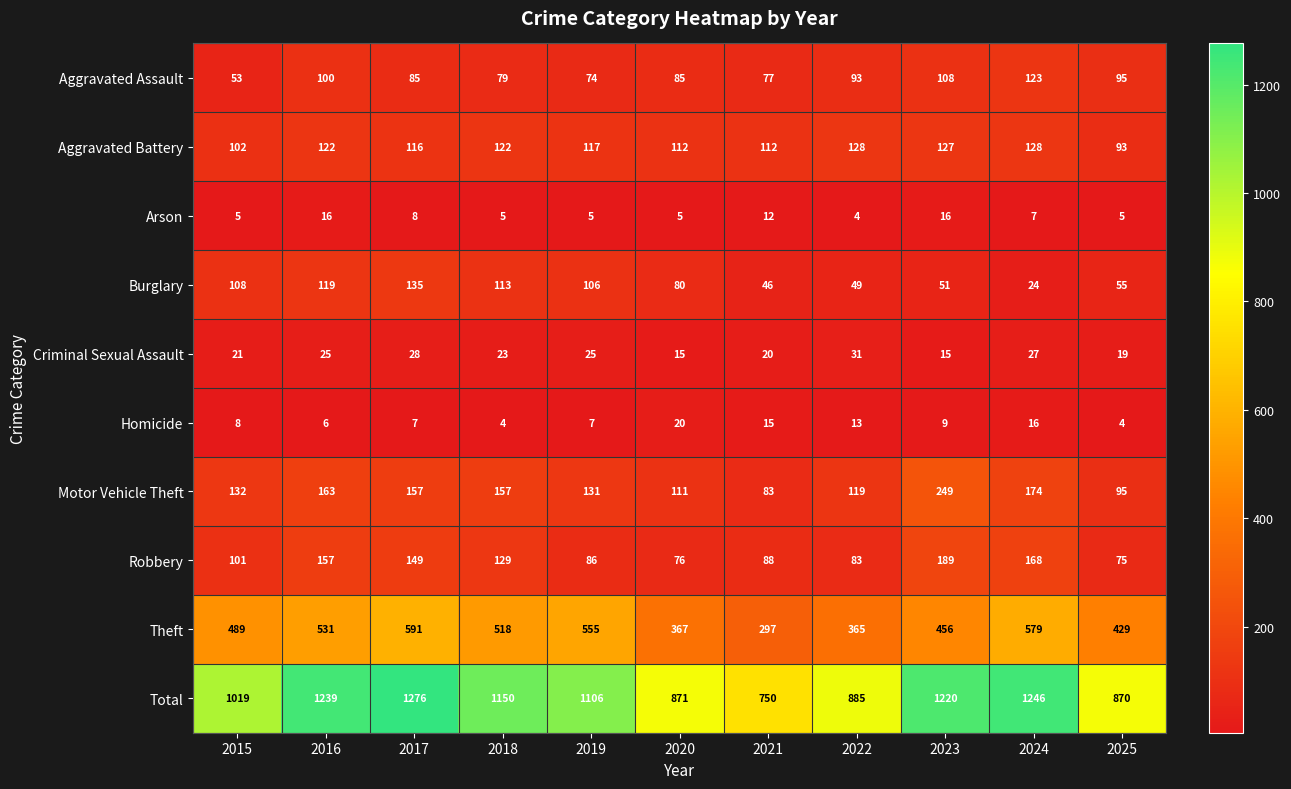

What is the approximate value of Total at 2018, to the nearest 50?

1150